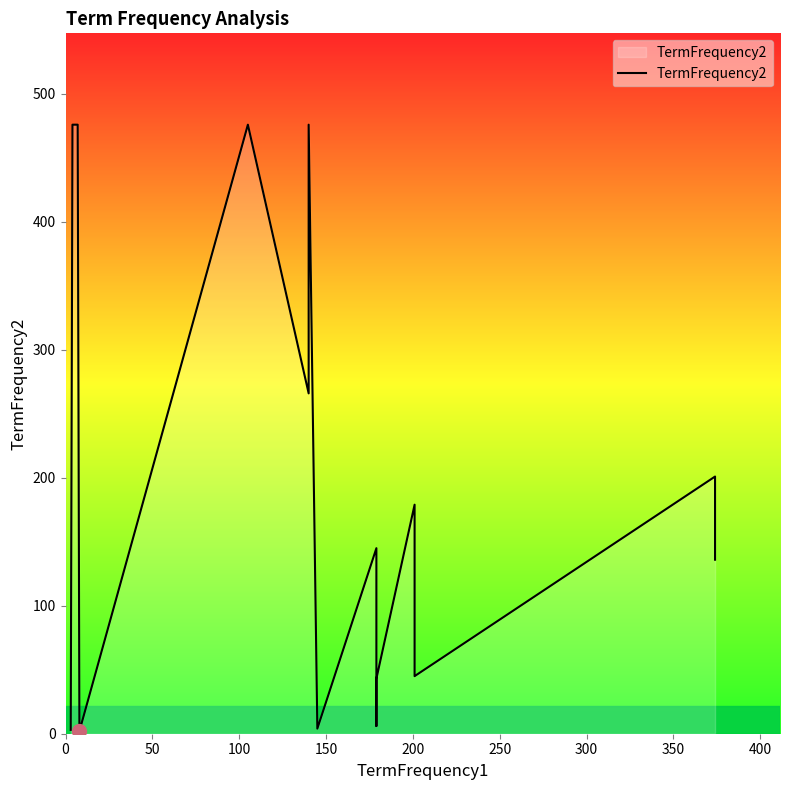

What is the difference between the maximum and minimum values?

474